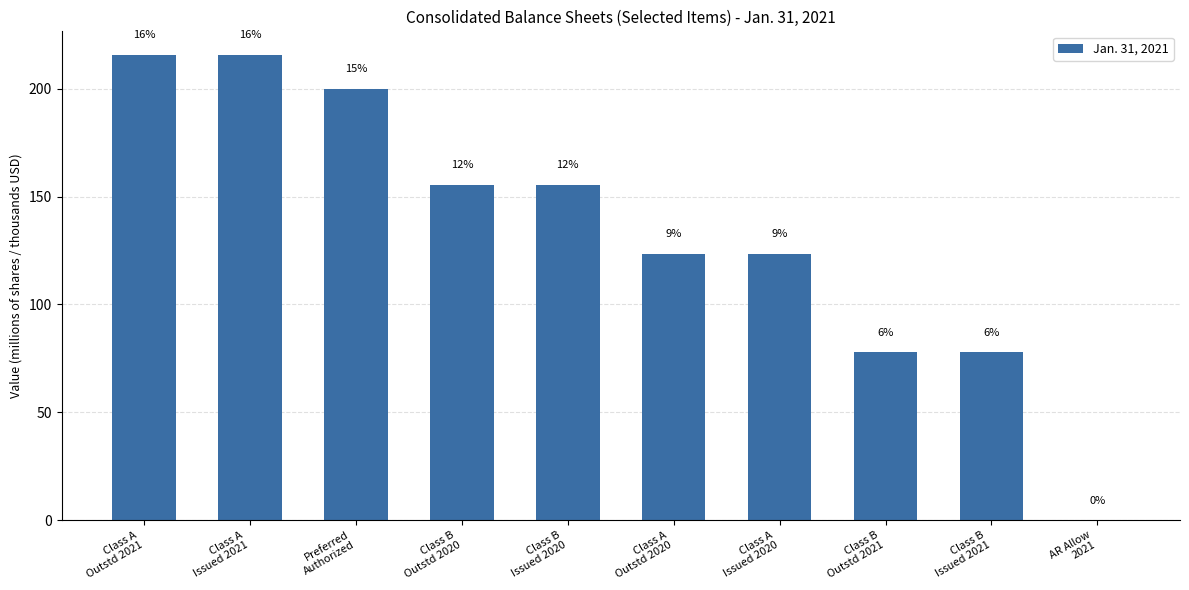

Reading left to right, what are all the values shown in this chart?

Class A
Outstd 2021=215.7	Class A
Issued 2021=215.7	Preferred
Authorized=200.0	Class B
Outstd 2020=155.3	Class B
Issued 2020=155.3	Class A
Outstd 2020=123.4	Class A
Issued 2020=123.4	Class B
Outstd 2021=77.8	Class B
Issued 2021=77.8	AR Allow
2021=0.0